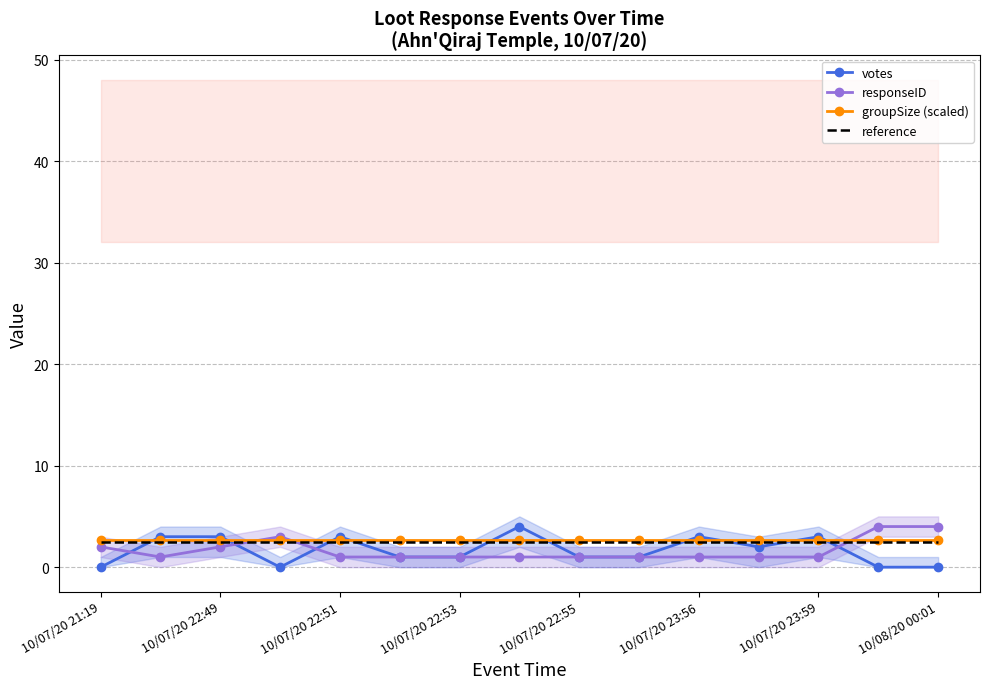

Is it true that groupSize (scaled) equals 2.7 at 10/07/20 23:56?

True